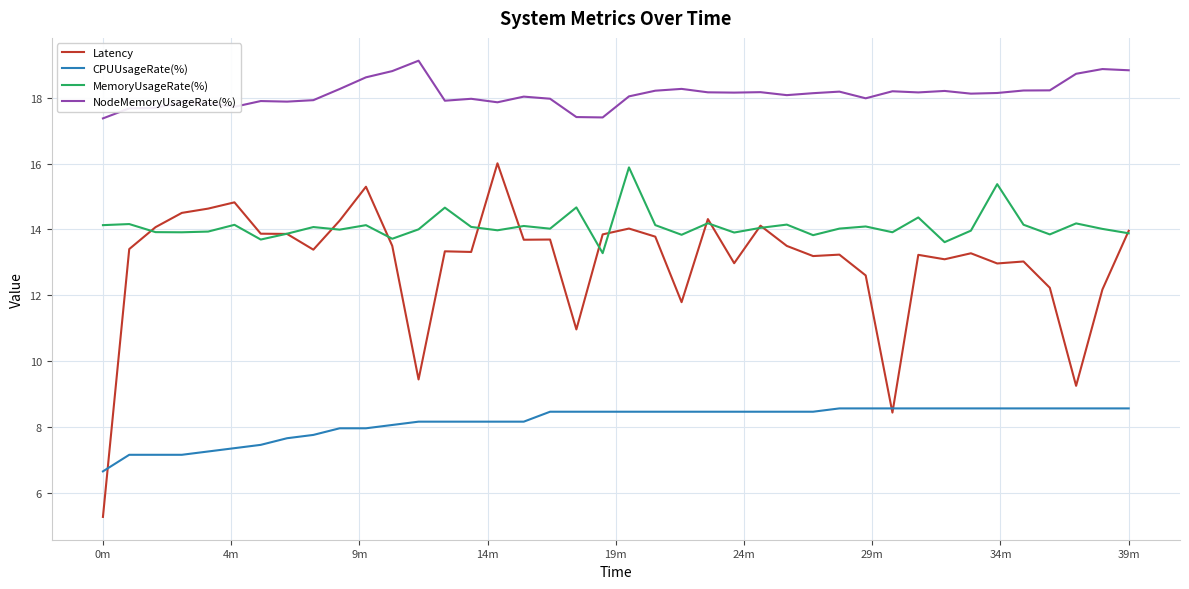

What is the average value of the NodeMemoryUsageRate(%) series?

18.1